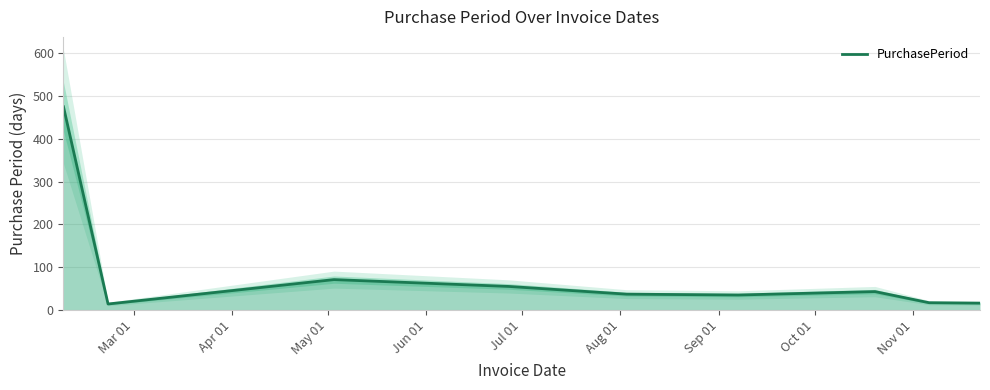

What is the maximum value for PurchasePeriod?

475